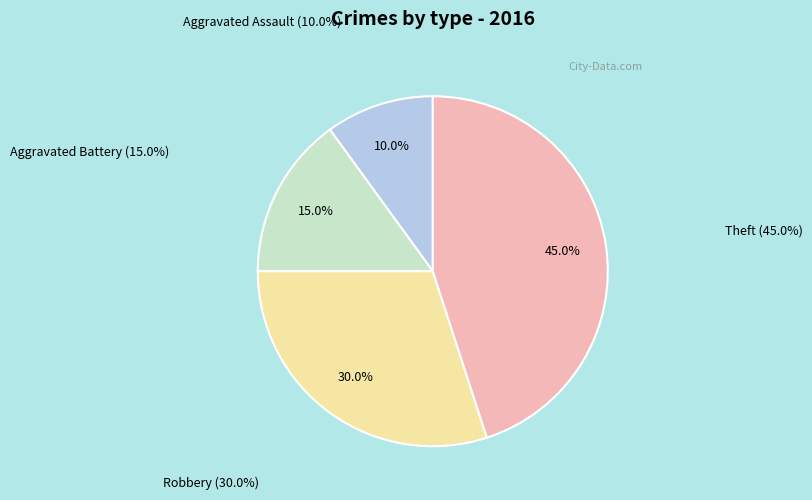

The Aggravated Battery slice represents 4% of the pie. True or false?

False